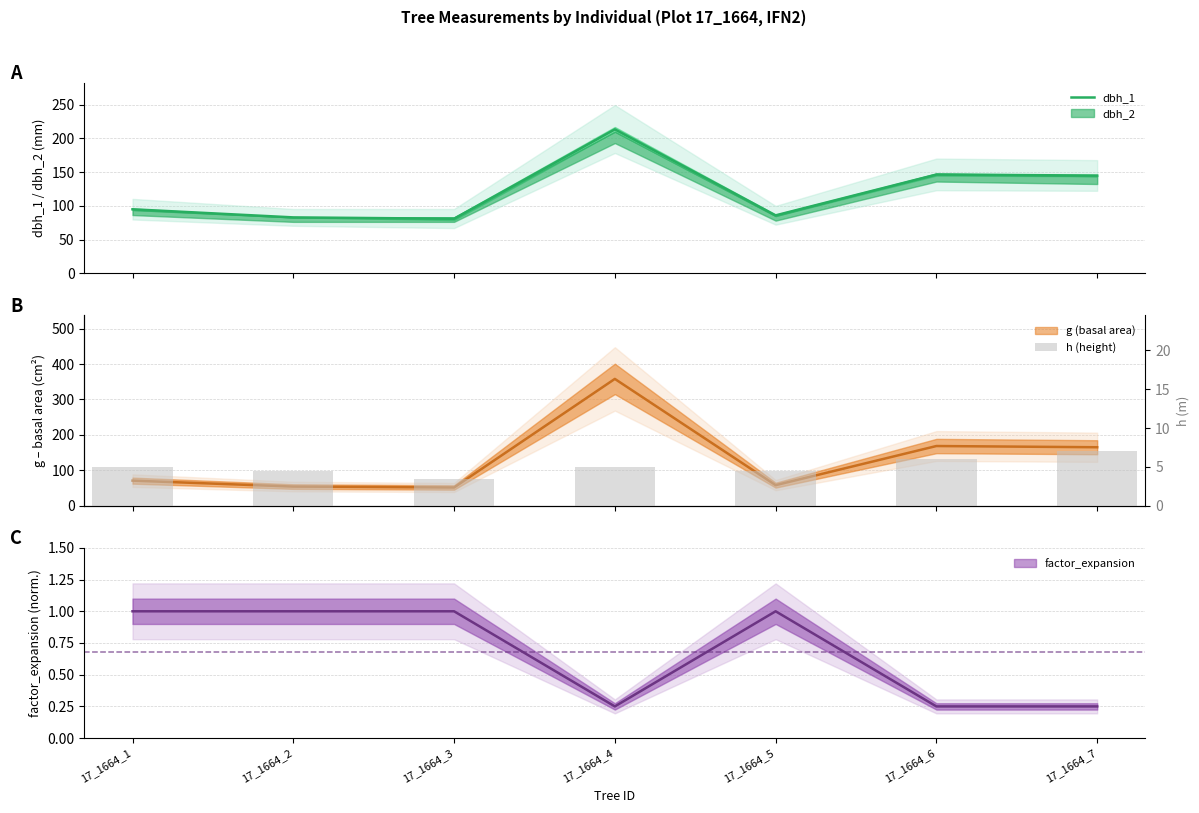

Where does the dbh_1 series first go above 95?

17_1664_4